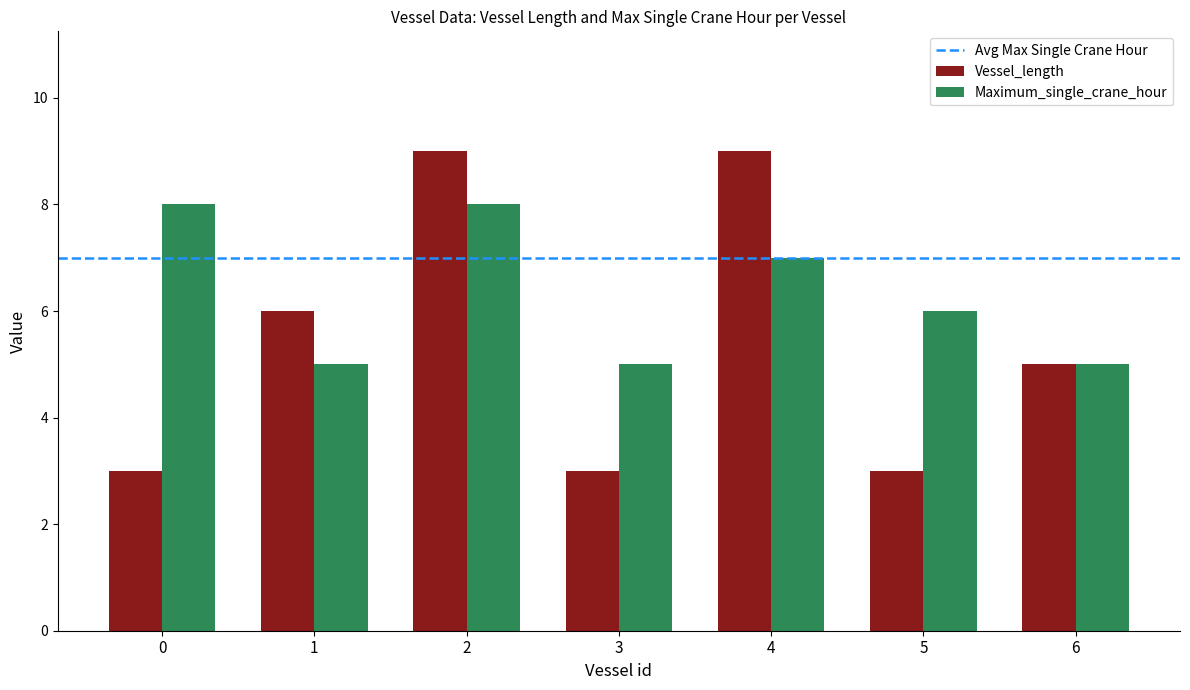

List the series in order of their peak value, lowest first.

Maximum_single_crane_hour, Vessel_length